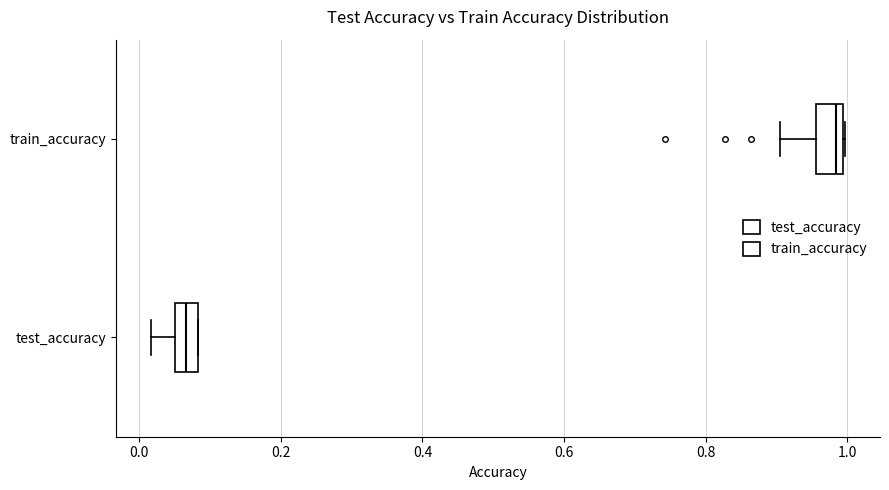

Reading bottom to top, read every box against the x-axis: the position of its median line, the range the box covers, and the ends of its whiskers. The values are not printed on the chart, so give them approximately, as read against the axis.

test_accuracy: median 0.06 (inside the box), box 0.06 to 0.08, whiskers 0.02 to 0.08
train_accuracy: median 0.98, box 0.96 to 1.00, whiskers 0.90 to 1.00